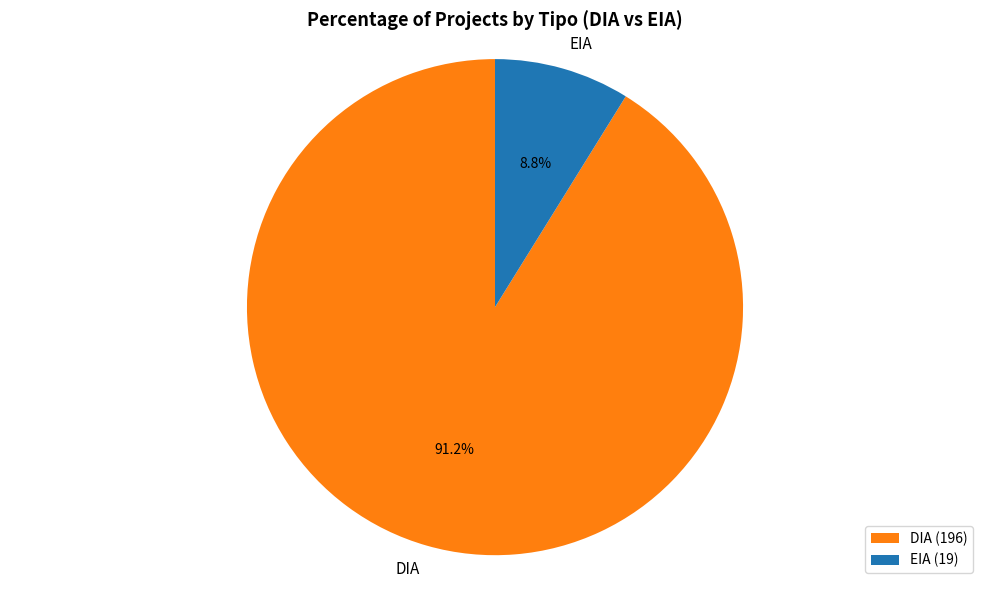

How many slices are in this pie chart?

2